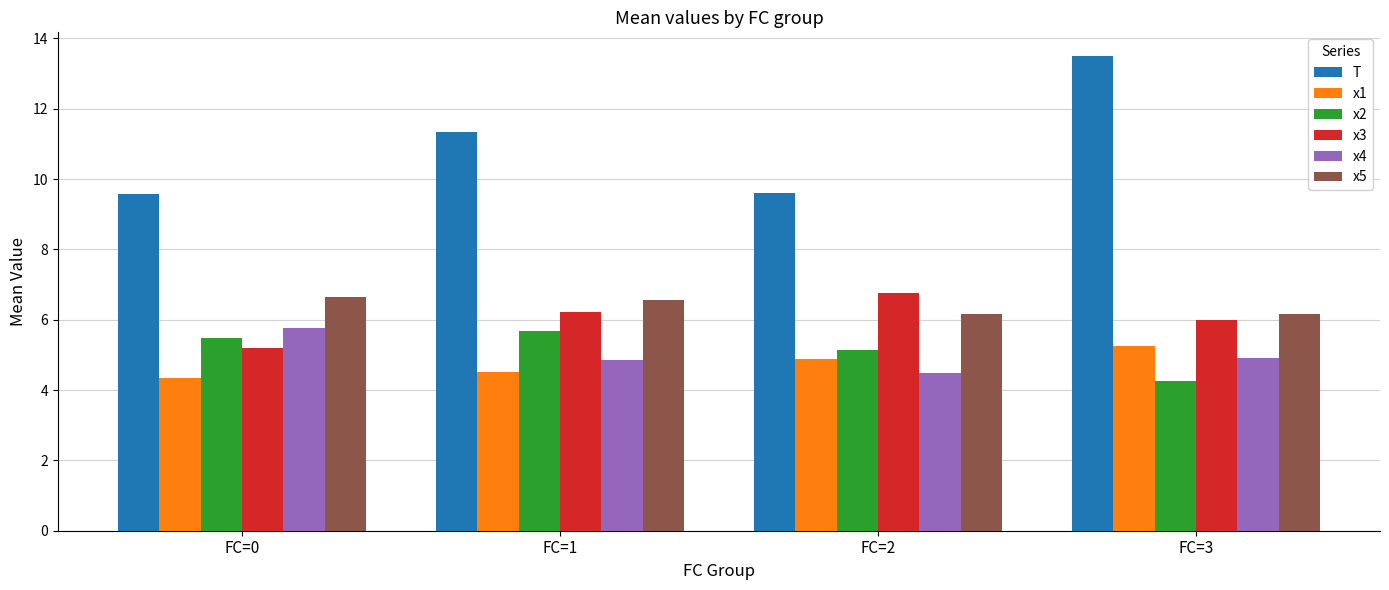

How many categories are shown in the chart?

4